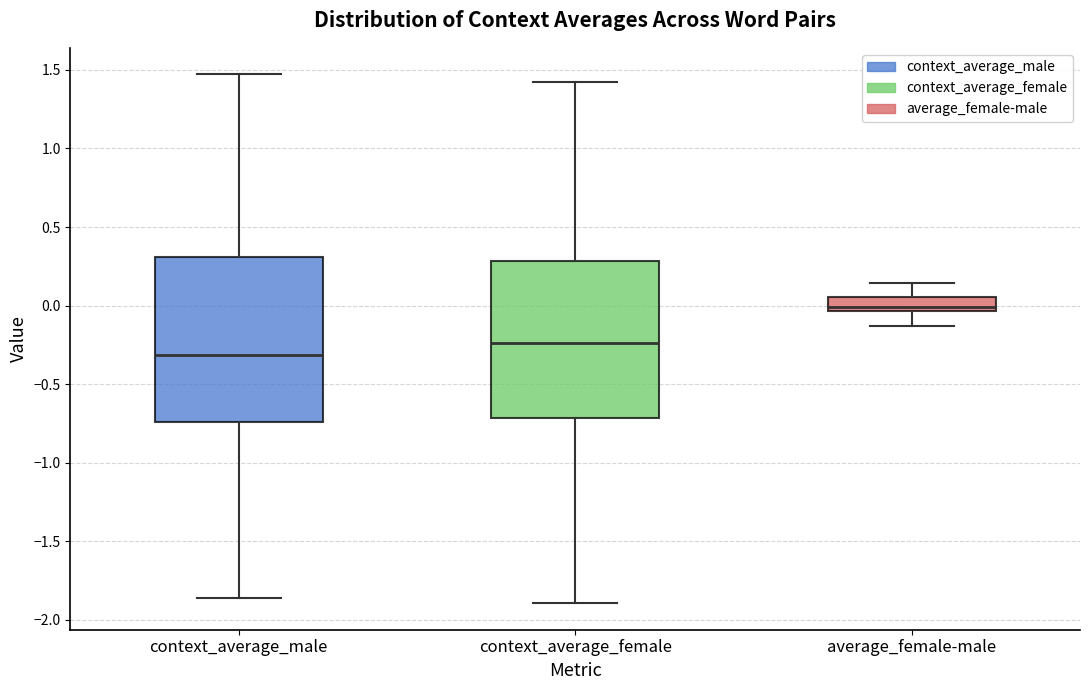

Where is the lower edge of the box for context_average_female on the y-axis? The values are not printed on the chart, so give them approximately, as read against the axis.

-0.70